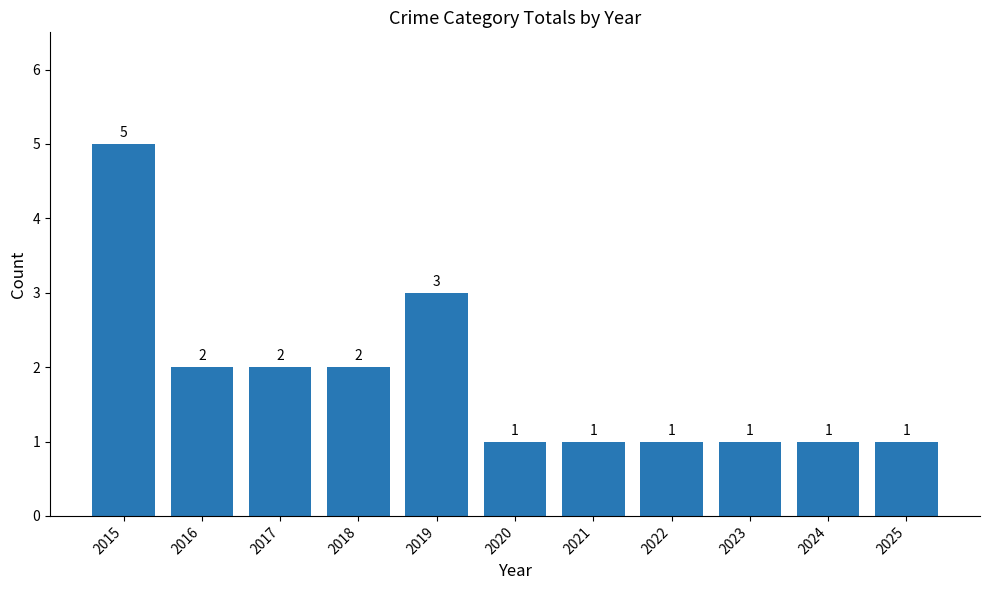

What is the ratio of the value at 2022 to the value at 2024?

1.0